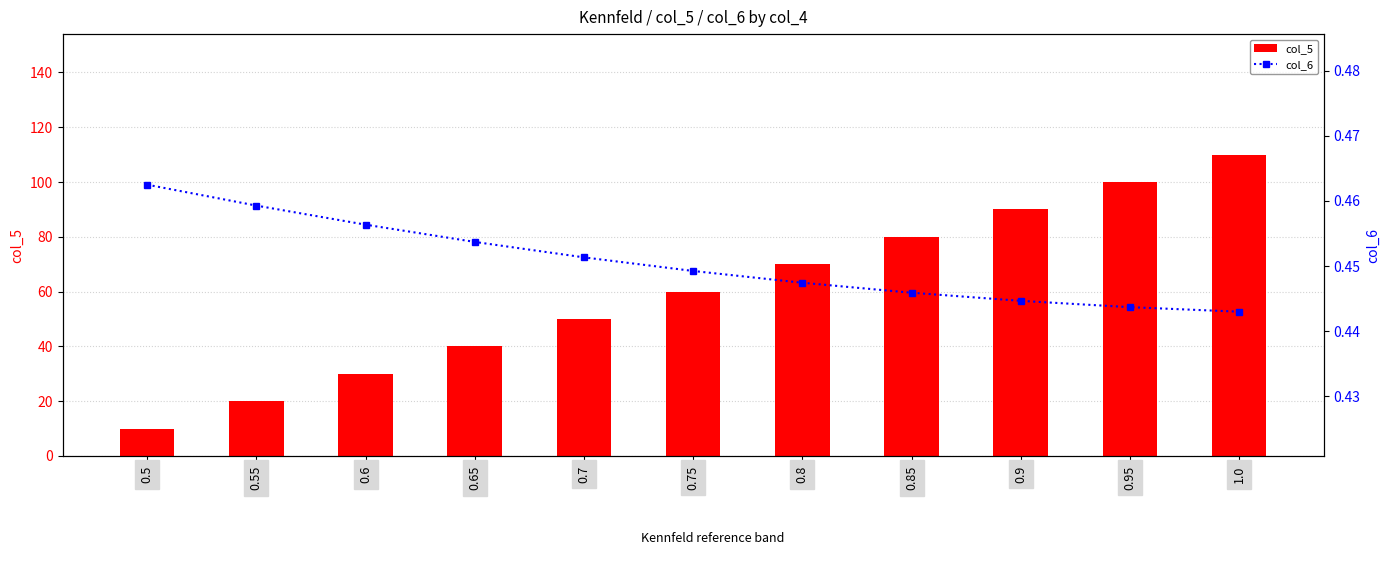

At which label does col_5 first exceed 60?

0.8